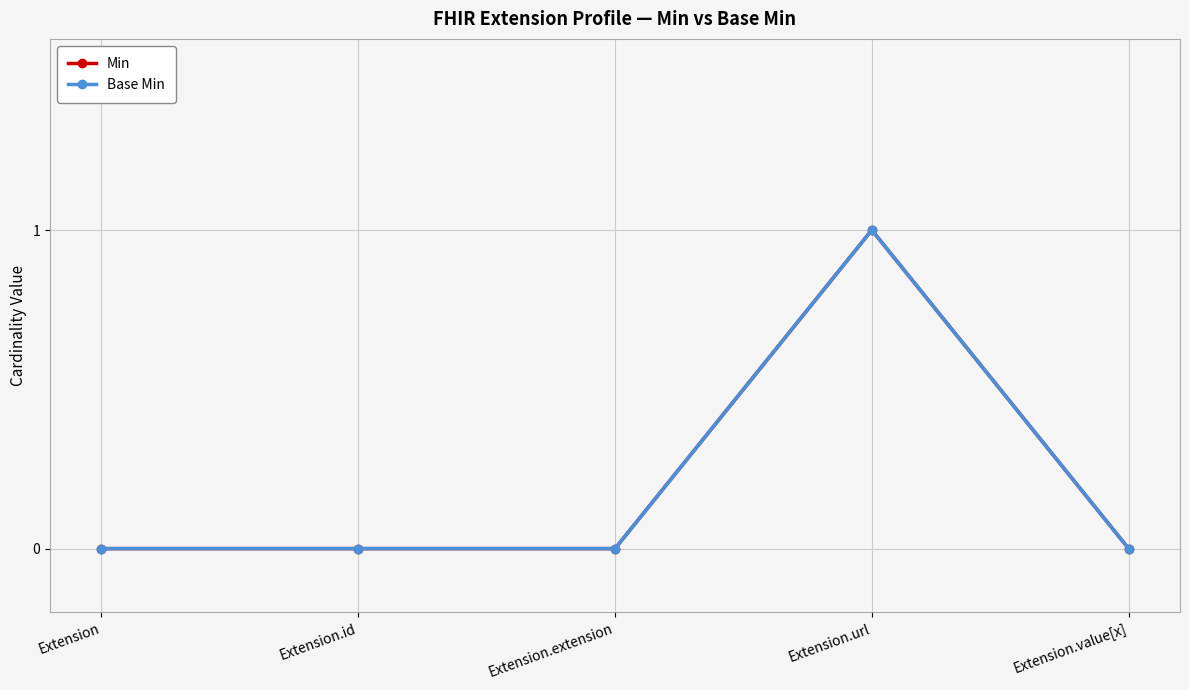

Count the Min values in the range 0 to 1.

5